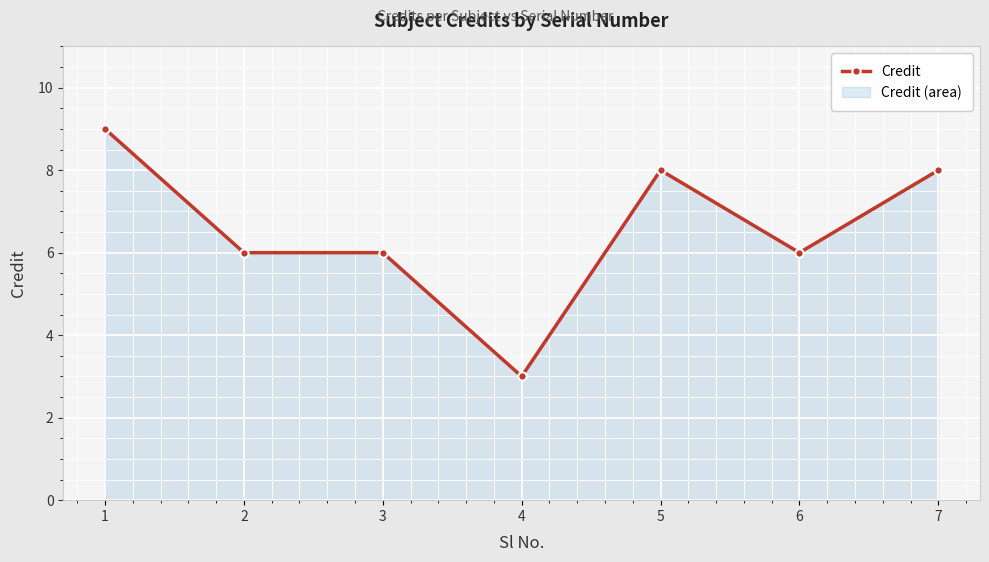

What is the difference between the values at 1 and 2?

3